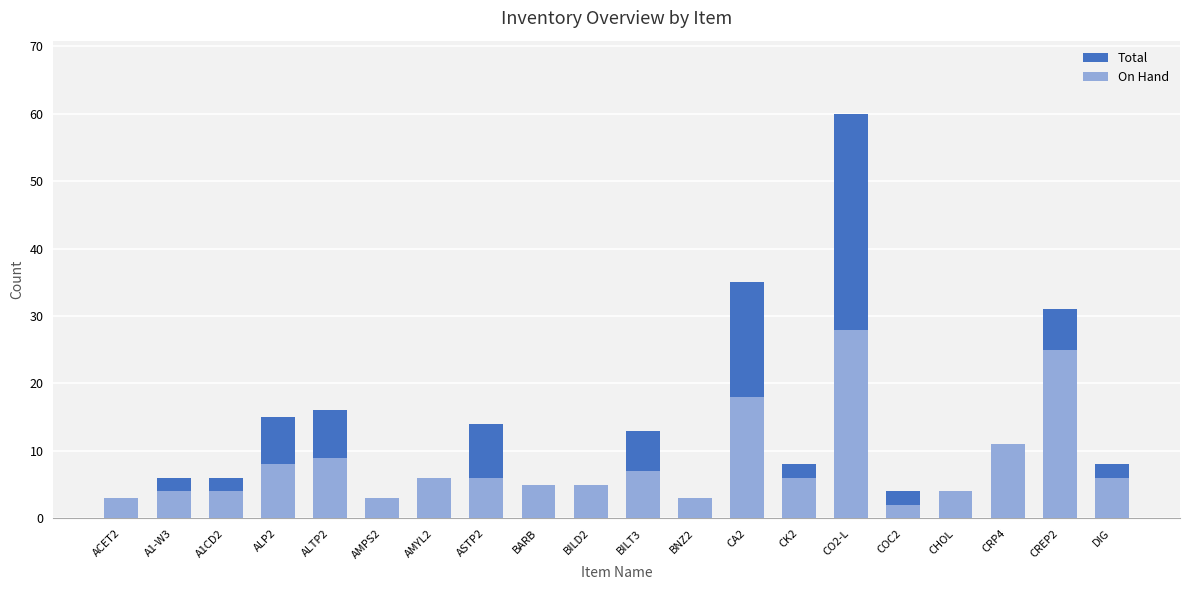

What is the sum of all Total values?

256